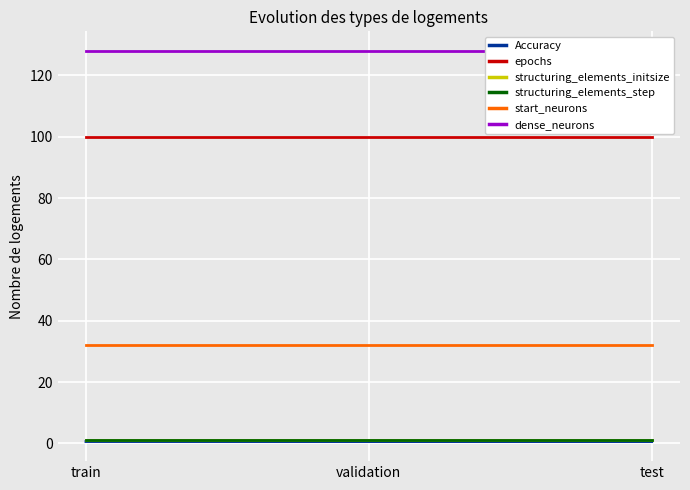

Reading right to left, extract all data points from this chart.

Accuracy: 0.6	0.6	0.6
epochs: 100.0	100.0	100.0
structuring_elements_initsize: 1.0	1.0	1.0
structuring_elements_step: 1.0	1.0	1.0
start_neurons: 32.0	32.0	32.0
dense_neurons: 128.0	128.0	128.0